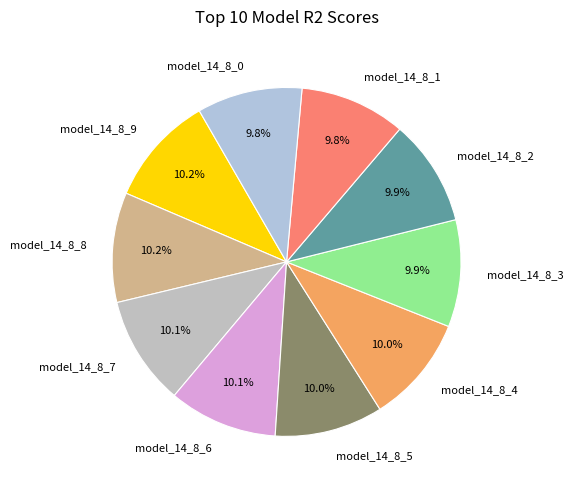

What percentage is NOT represented by model_14_8_5?

90.0%